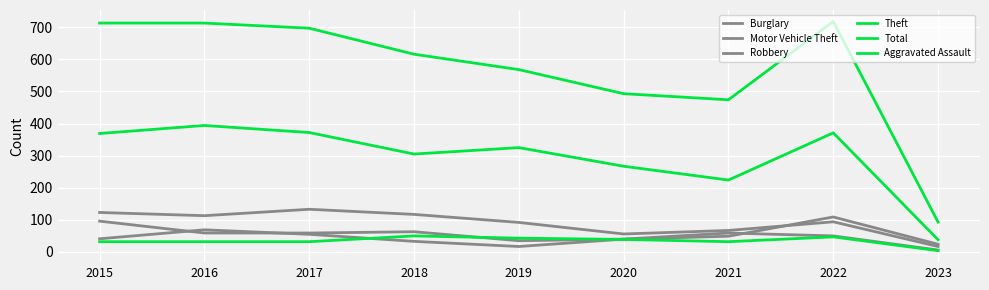

Reading right to left, transcribe all the data shown in this chart.

Burglary: 2023=17	2022=94	2021=67	2020=56	2019=92	2018=117	2017=133	2016=113	2015=123
Motor Vehicle Theft: 2023=24	2022=109	2021=49	2020=40	2019=35	2018=63	2017=59	2016=59	2015=96
Robbery: 2023=6	2022=50	2021=59	2020=40	2019=17	2018=33	2017=55	2016=69	2015=41
Theft: 2023=38	2022=371	2021=224	2020=267	2019=325	2018=305	2017=372	2016=394	2015=369
Total: 2023=93	2022=718	2021=474	2020=493	2019=568	2018=616	2017=697	2016=713	2015=713
Aggravated Assault: 2023=4	2022=47	2021=32	2020=39	2019=43	2018=50	2017=32	2016=32	2015=32